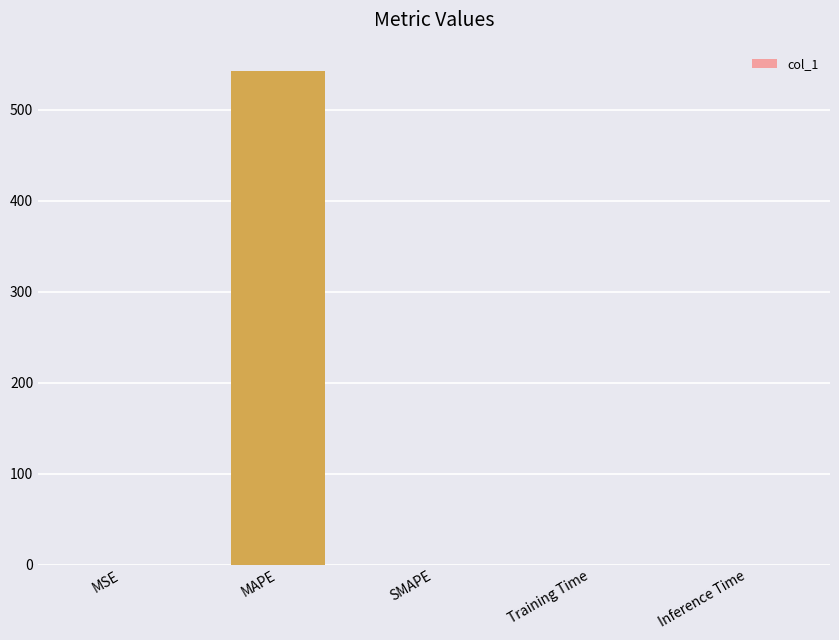

How many data points does each series have?

5